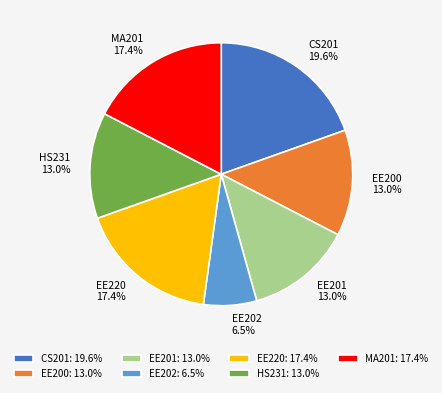

To the nearest percent, what portion does EE201 represent?

13%